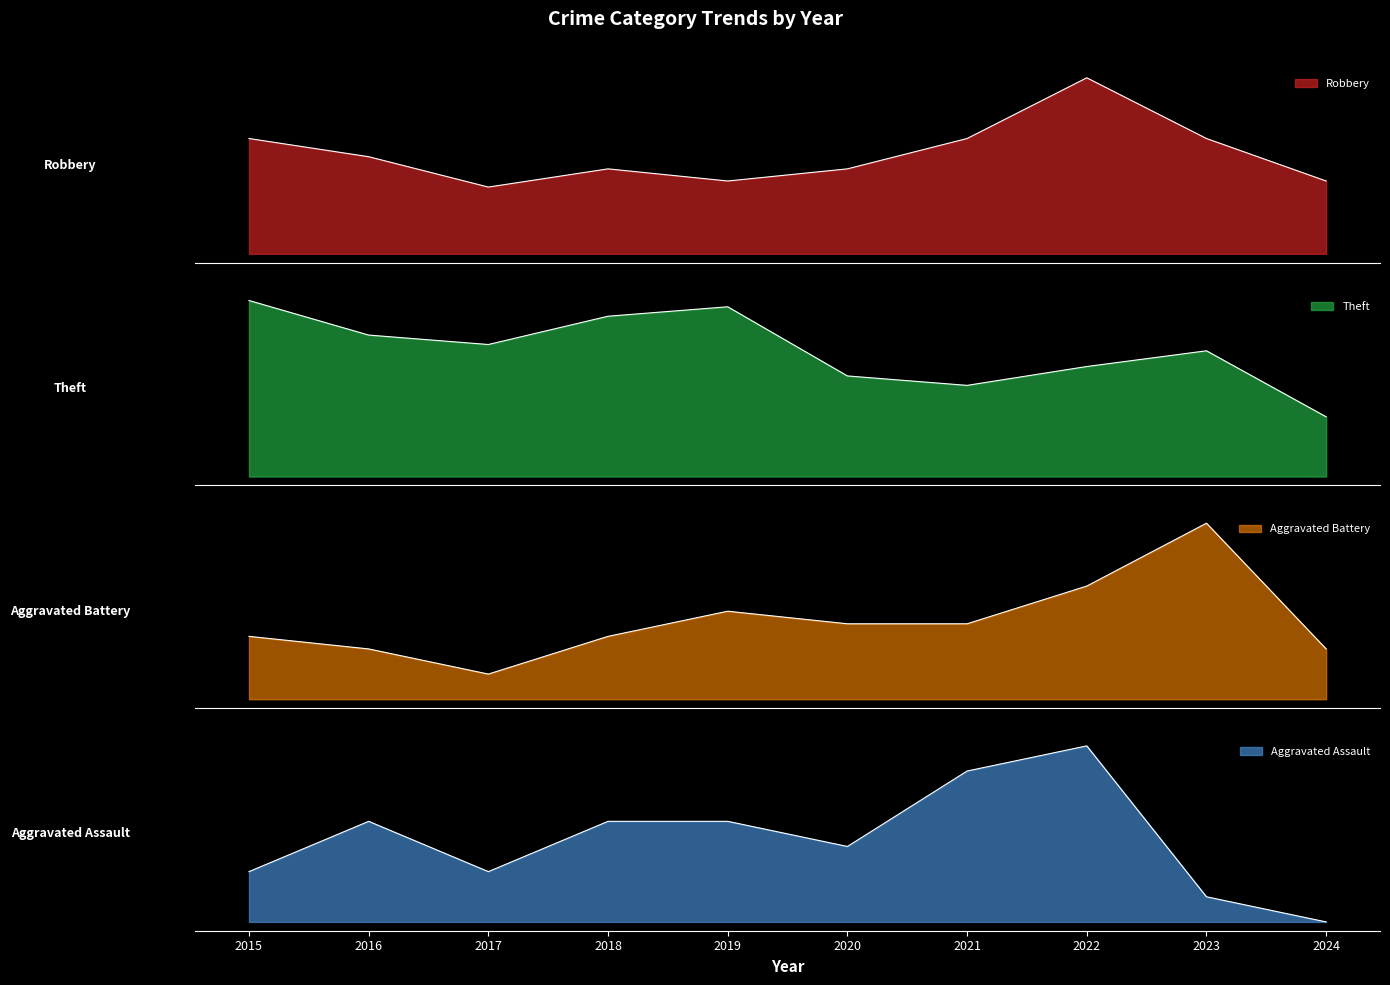

Reading left to right, transcribe all the data shown in this chart.

Robbery: 19	16	11	14	12	14	19	29	19	12
Theft: 56	45	42	51	54	32	29	35	40	19
Aggravated Battery: 5	4	2	5	7	6	6	9	14	4
Aggravated Assault: 2	4	2	4	4	3	6	7	1	0